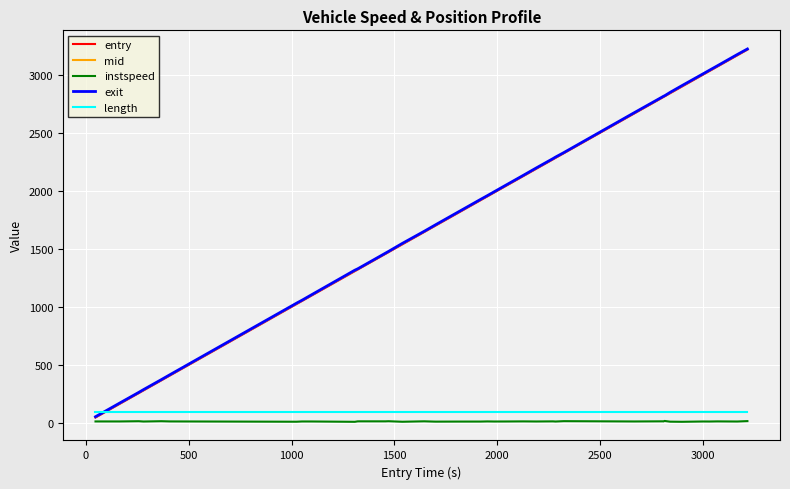

True or false: mid and entry intersect in this chart.

False